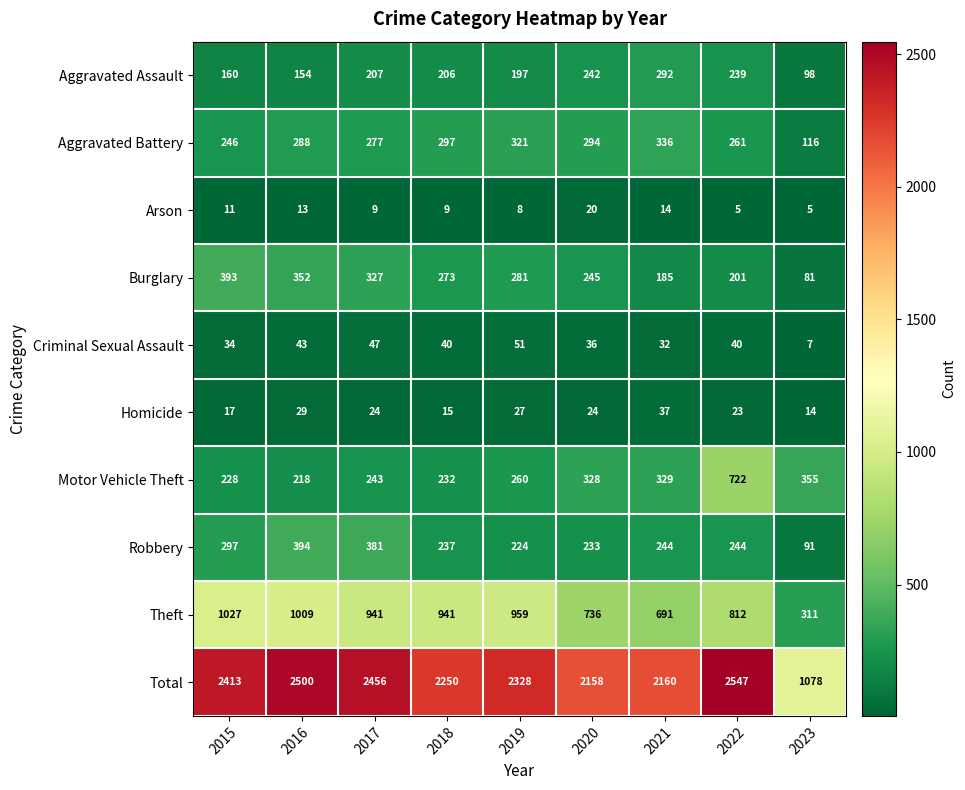

True or false: Theft has a value of 578 at 2016.

False